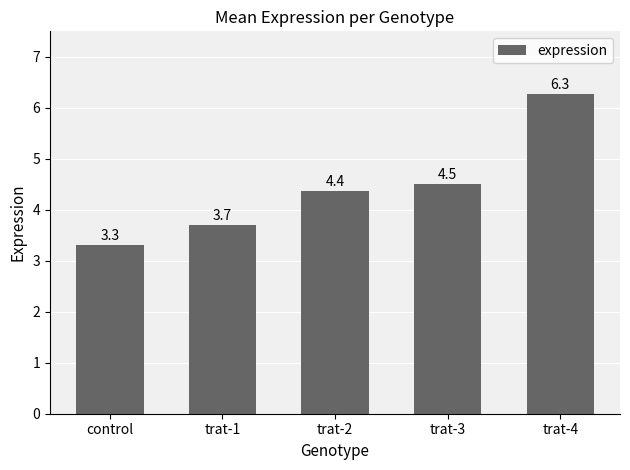

Between trat-2 and trat-3, which is larger?

trat-3